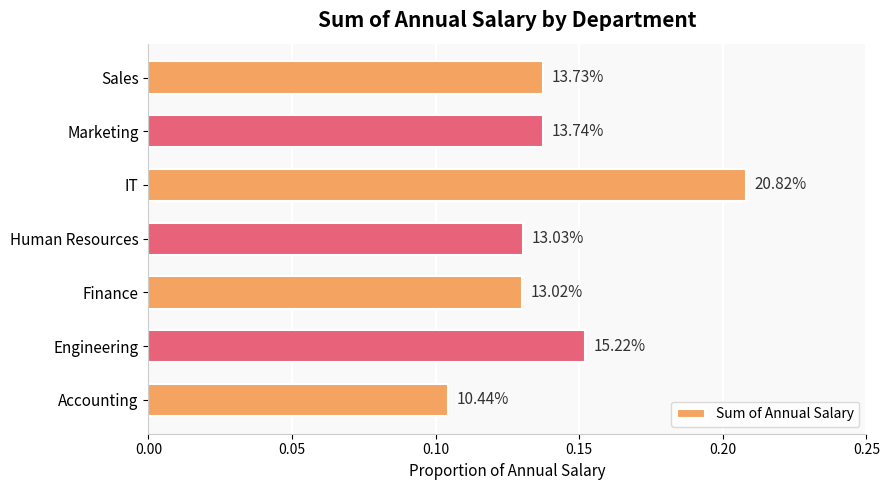

Does the chart contain any negative values?

No